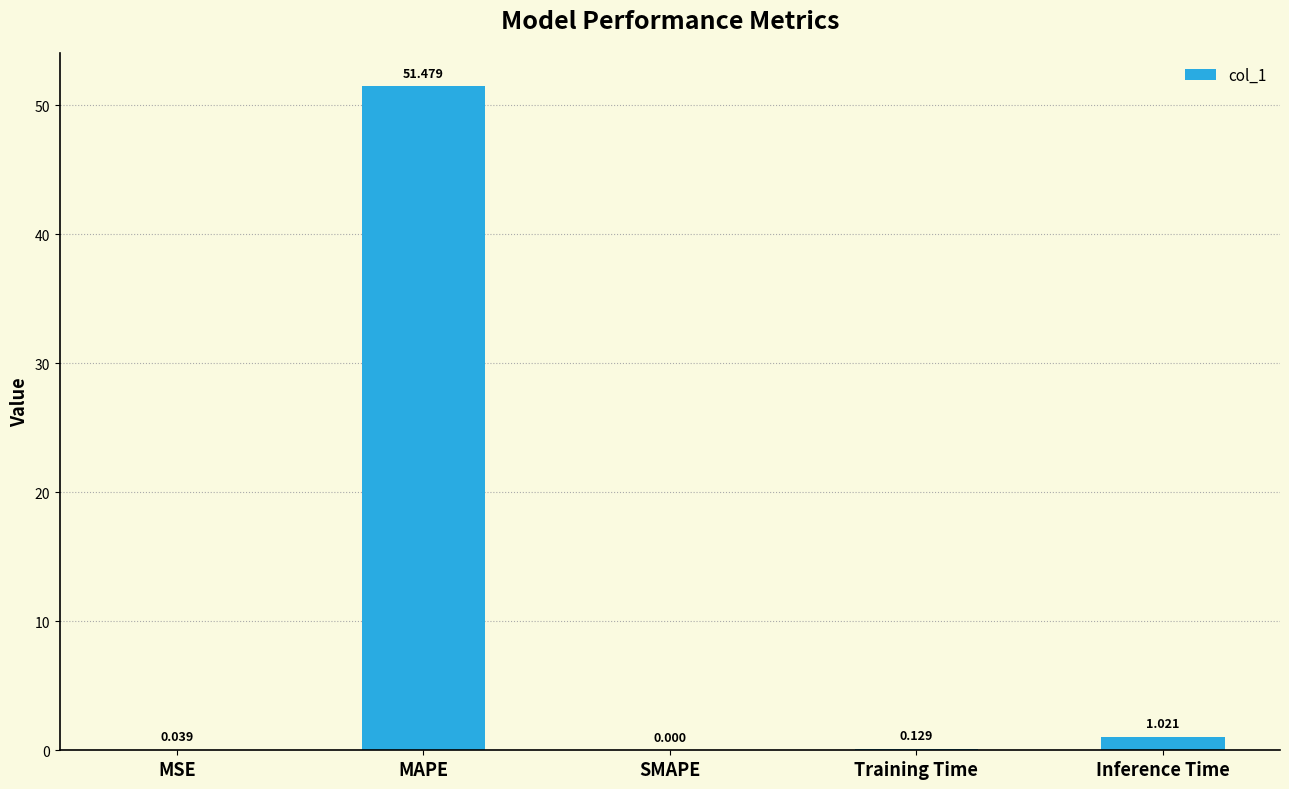

Between MAPE and SMAPE, which is larger?

MAPE